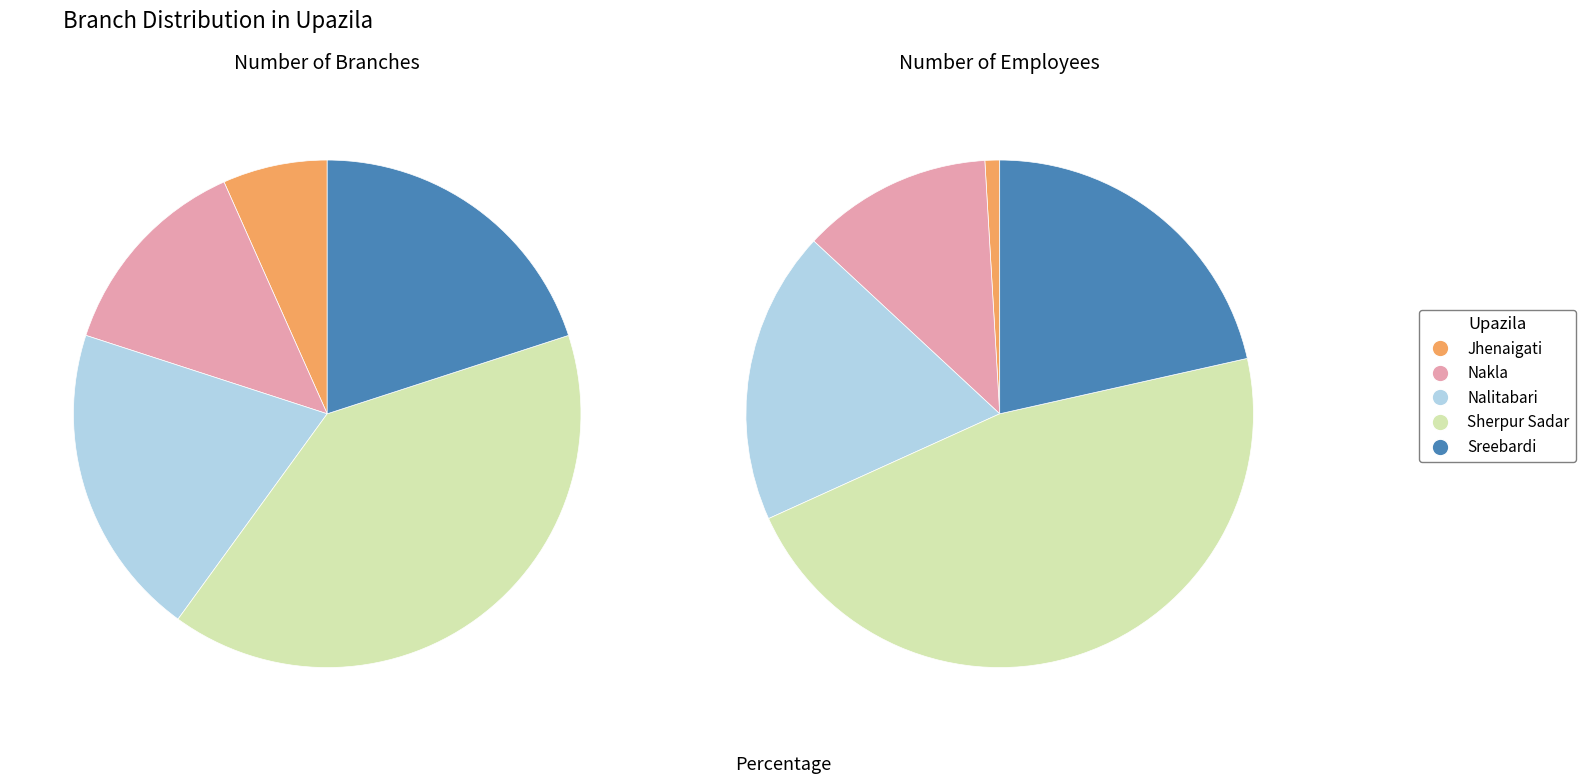

Rank the categories by Number of employee value from highest to lowest.

Sherpur Sadar, Sreebardi, Nalitabari, Nakla, Jhenaigati